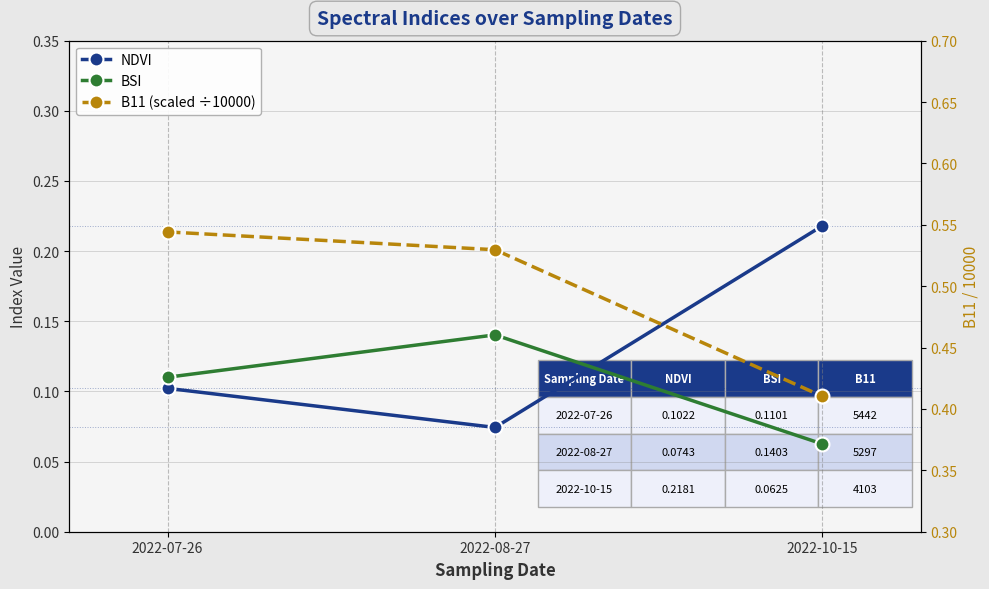

Reading left to right, what are all the values shown in this chart?

NDVI: 0.1	0.1	0.2
BSI: 0.1	0.1	0.1
B11 (scaled ÷10000): 0.5	0.5	0.4